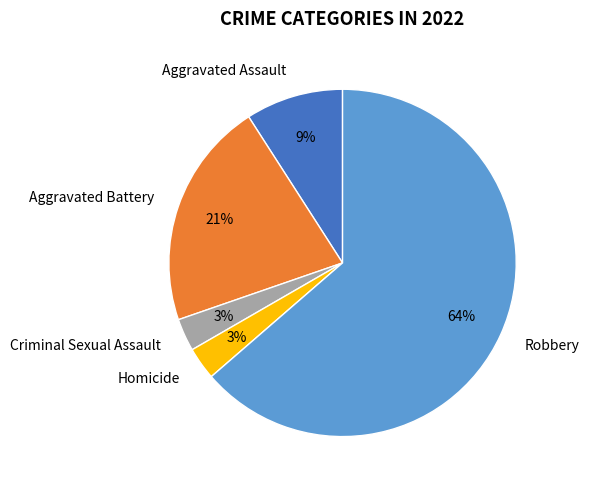

What is the majority slice?

Robbery